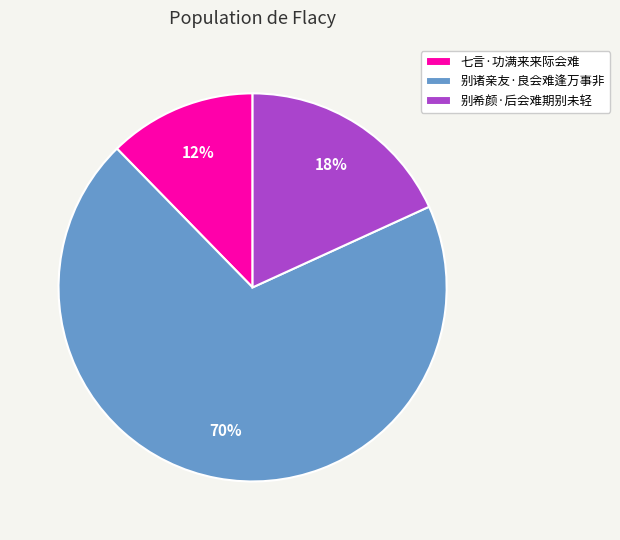

What is the ratio of the value at 别希颜·后会难期别未轻 to the value at 七言·功满来来际会难?

1.5